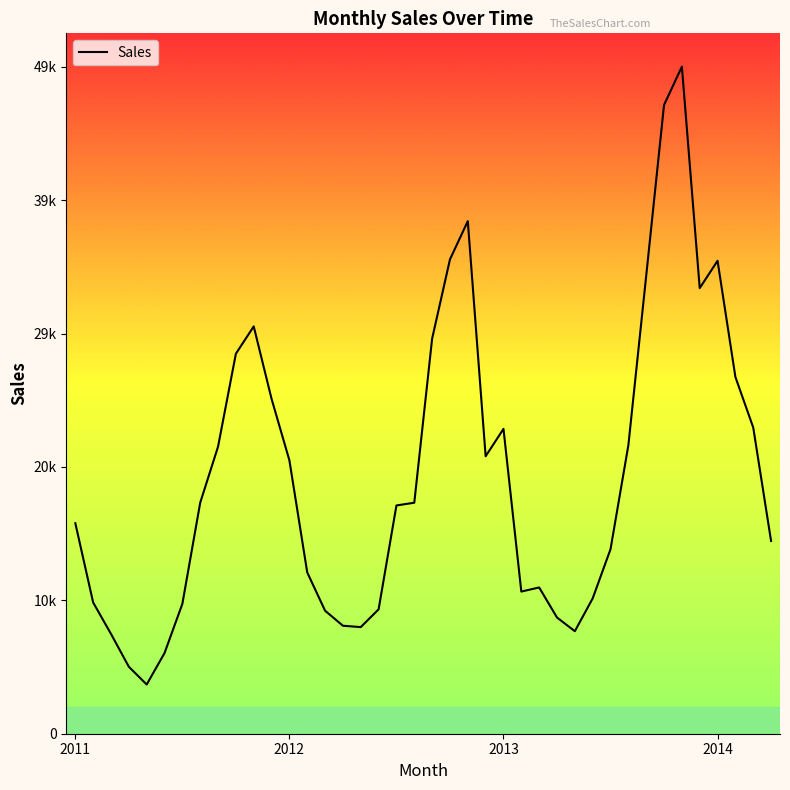

List the labels in order of value, largest first.

34, 33, 22, 21, 36, 32, 35, 10, 20, 9, 37, 11, 38, 24, 31, 8, 23, 12, 7, 19, 18, 2011, 39, 30, 13, 26, 25, 29, 2012, 6, 17, 14, 27, 15, 16, 28, 2013, 5, 2014, 4